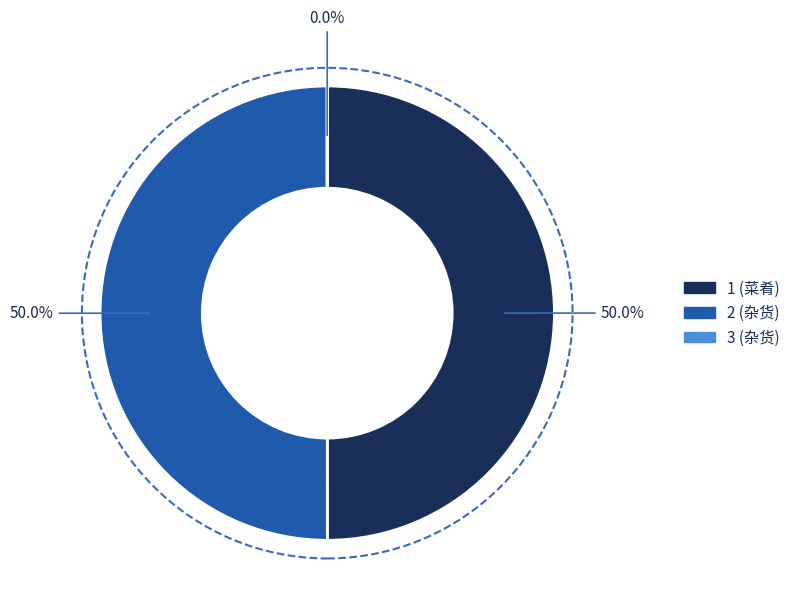

What percentage is NOT represented by 1 (菜肴)?

50.0%